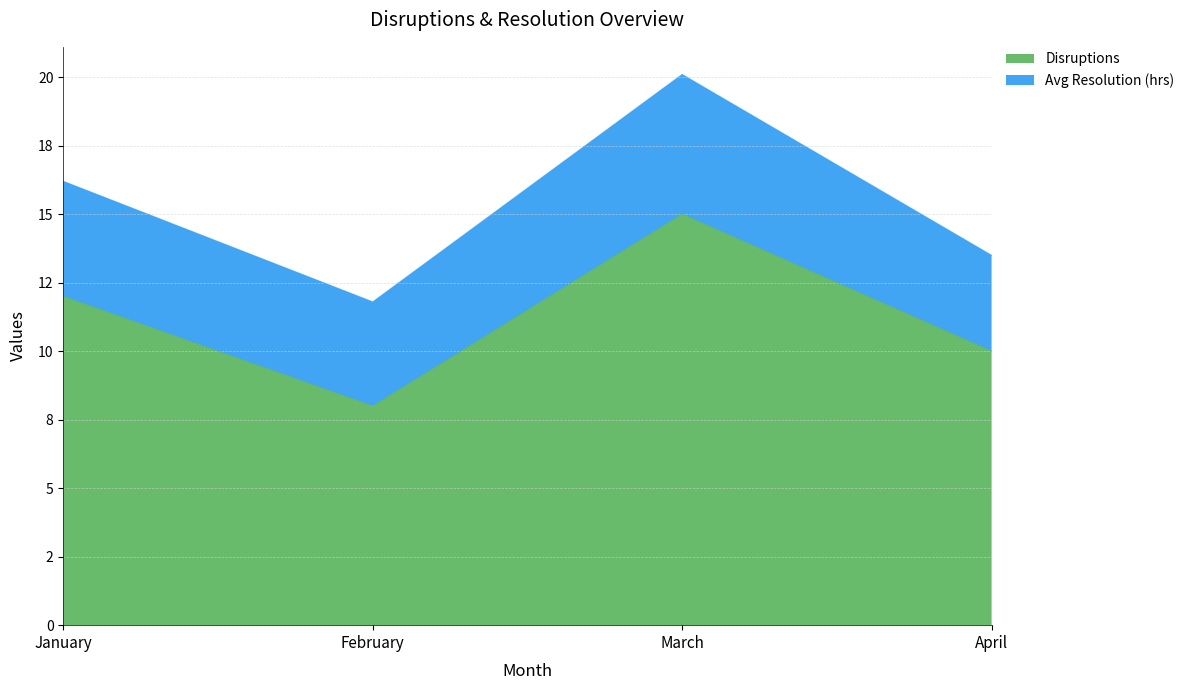

How many values are between 10 and 15?

3